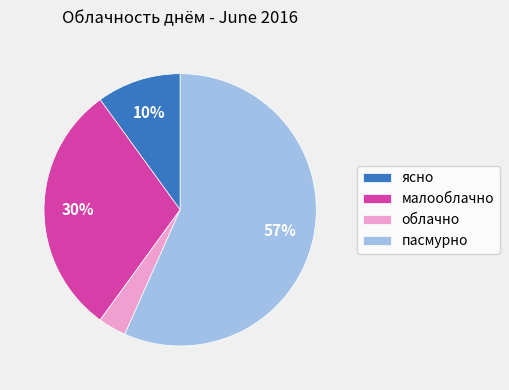

Does пасмурно represent more than half of the total?

Yes